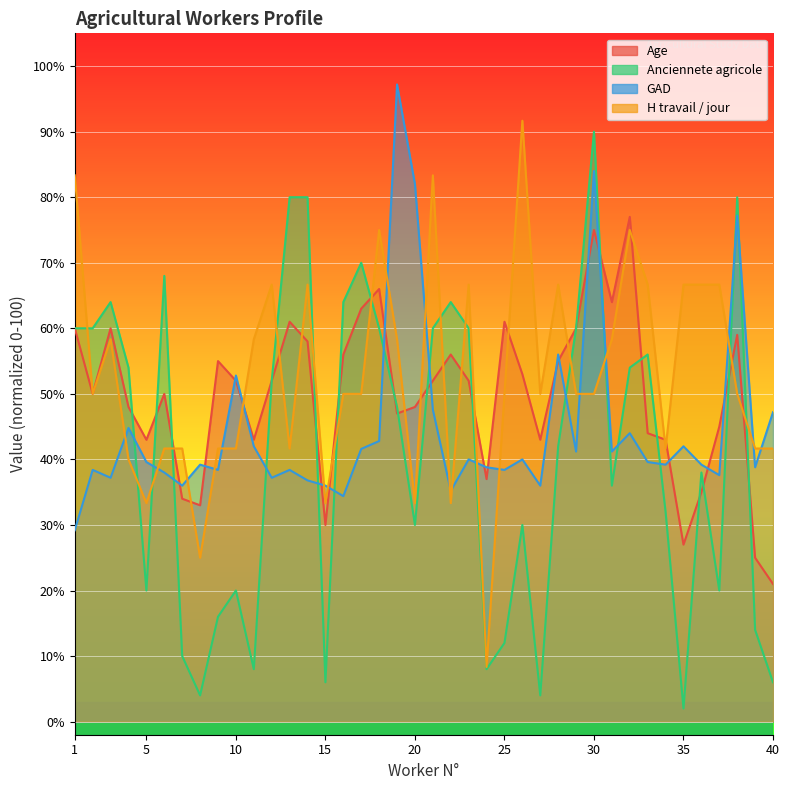

How many interior local valleys does the Age series have?

10